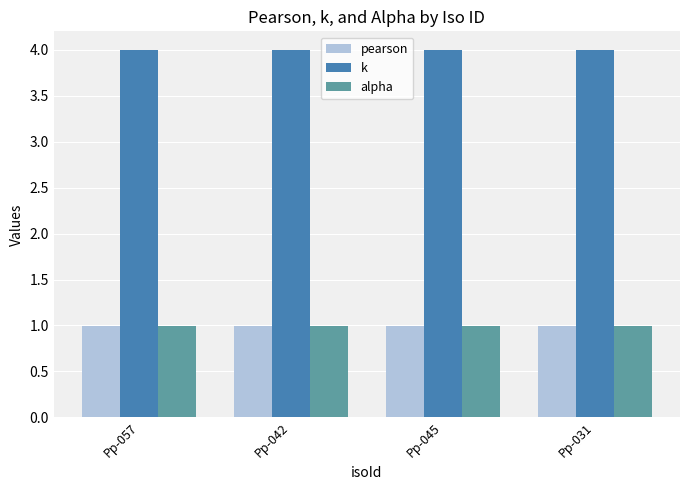

Is it true that alpha equals 1.3 at Pp-045?

False